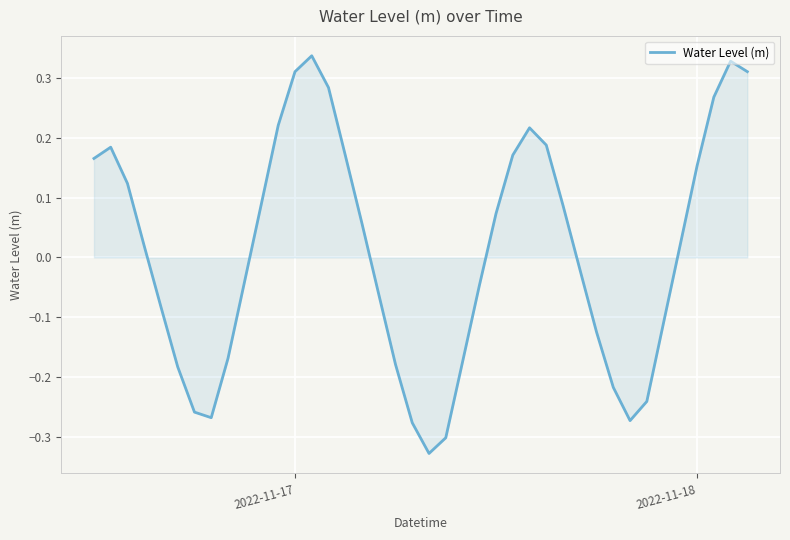

Does the chart display data point markers on the line(s)?

No